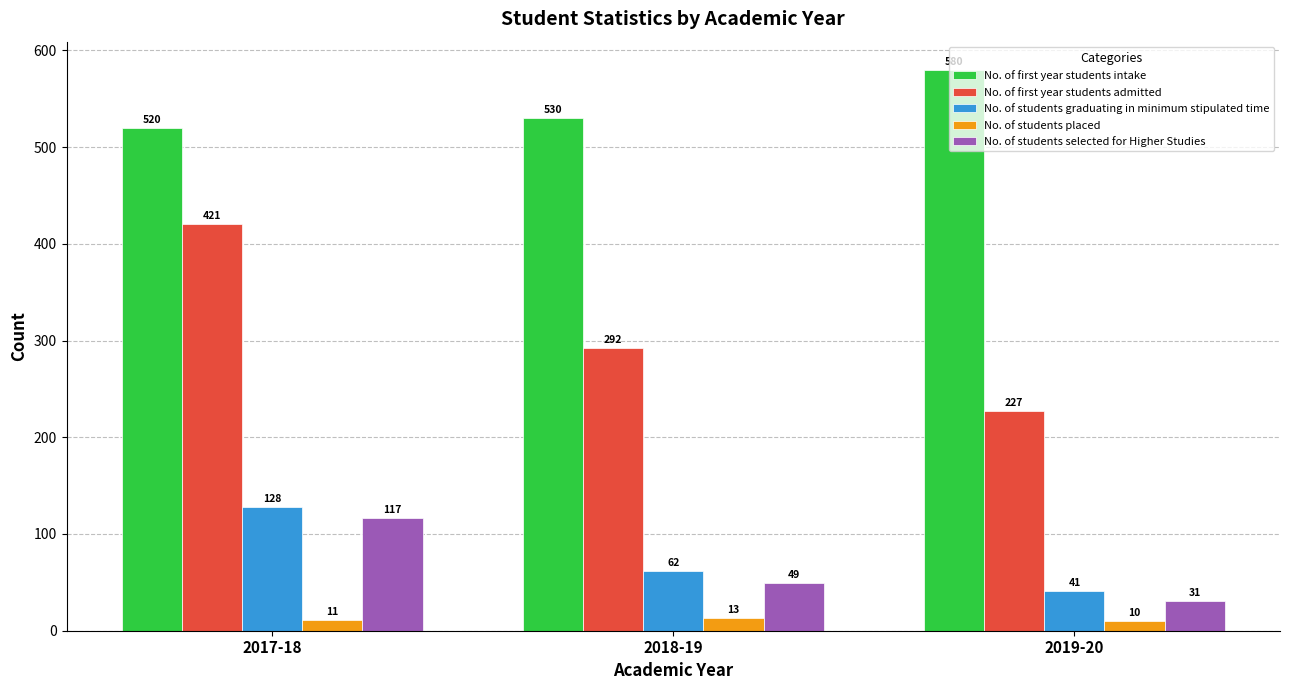

How many bars are there in total?

15